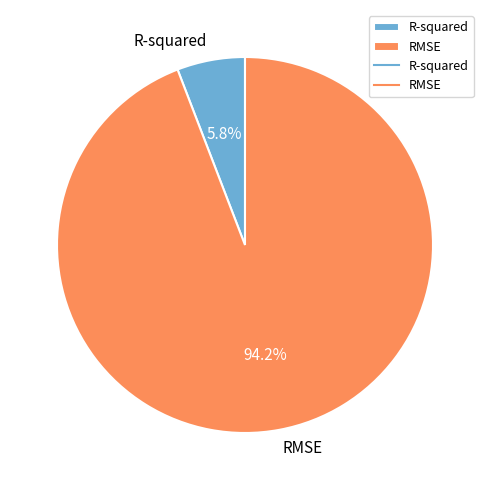

Rank the categories by value from lowest to highest.

R-squared, RMSE